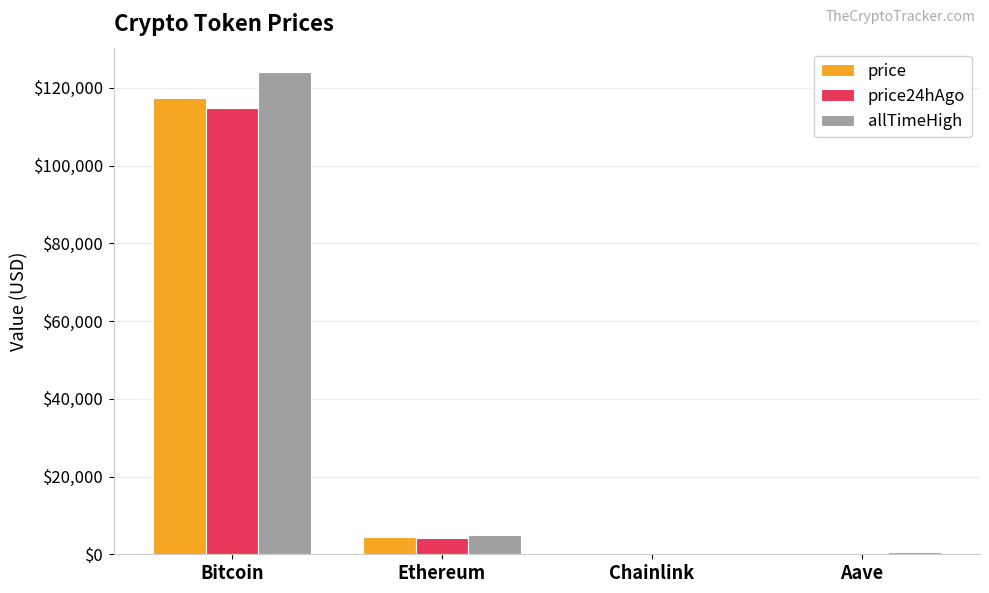

What is the approximate value of allTimeHigh at Aave?

661.7